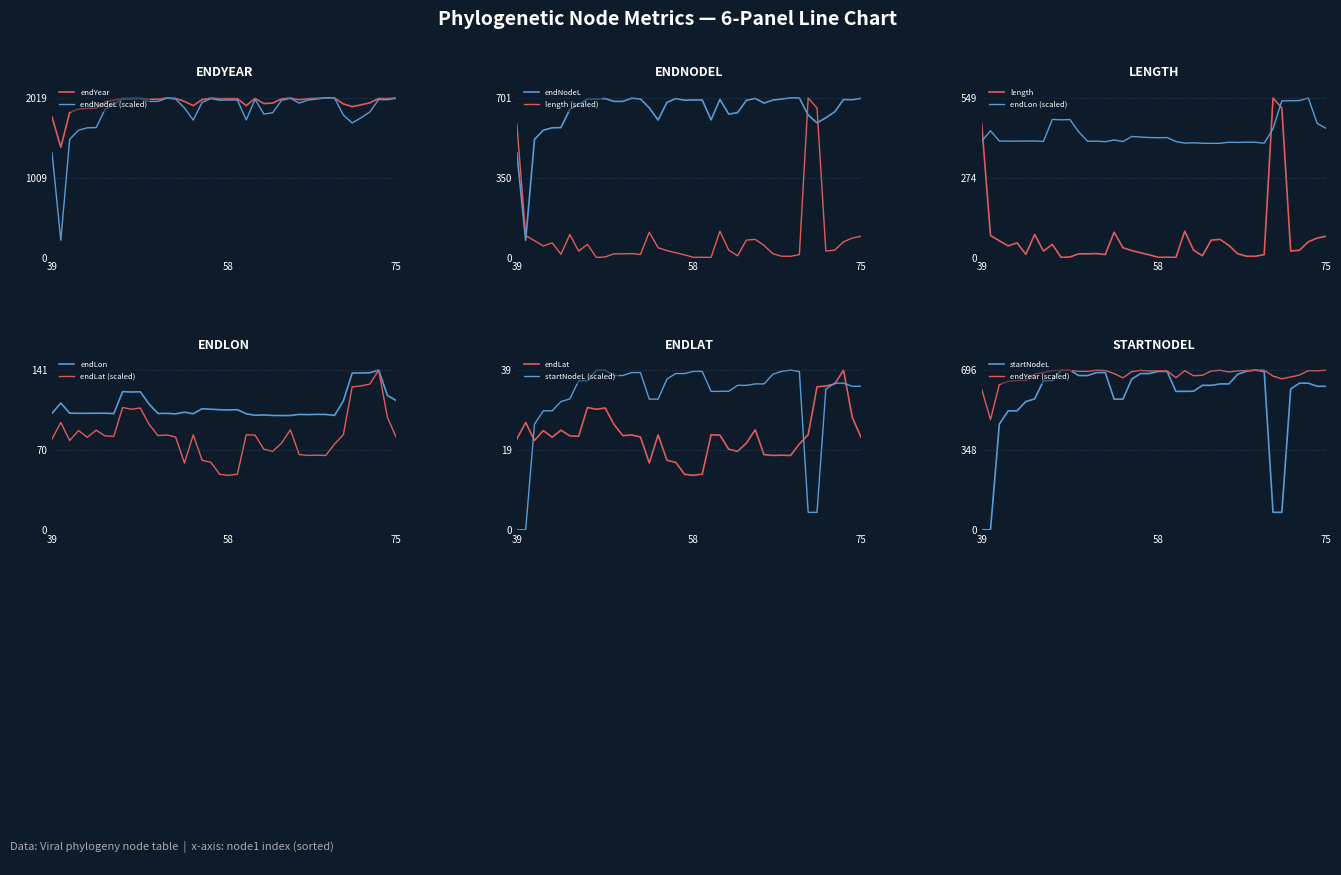

How many values in the endLon series are below 103?

13